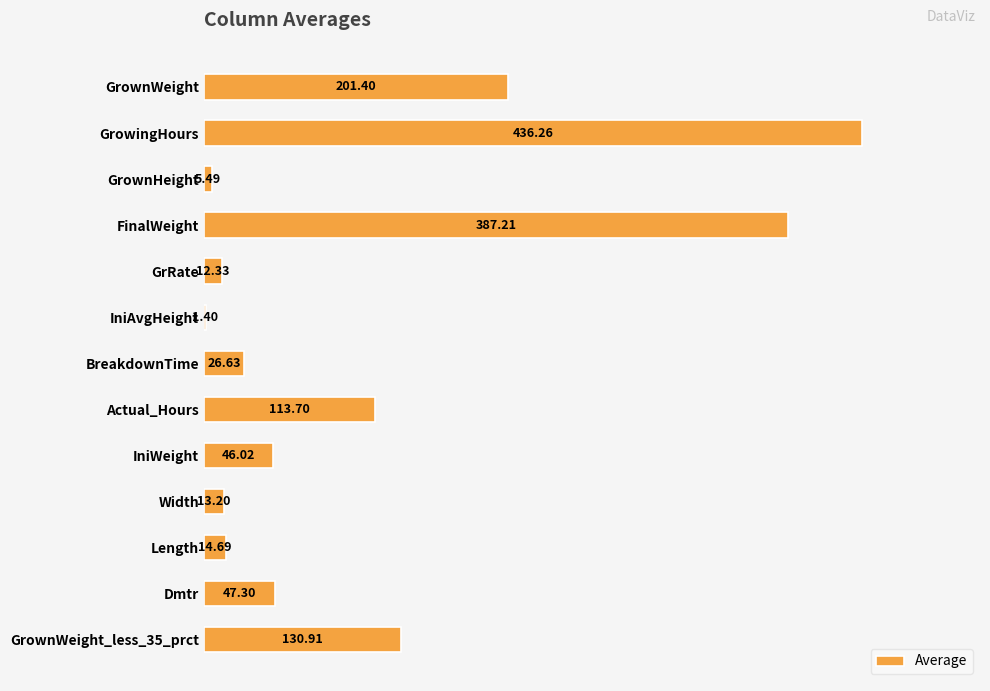

What is the ratio of the value at FinalWeight to the value at BreakdownTime?

14.5